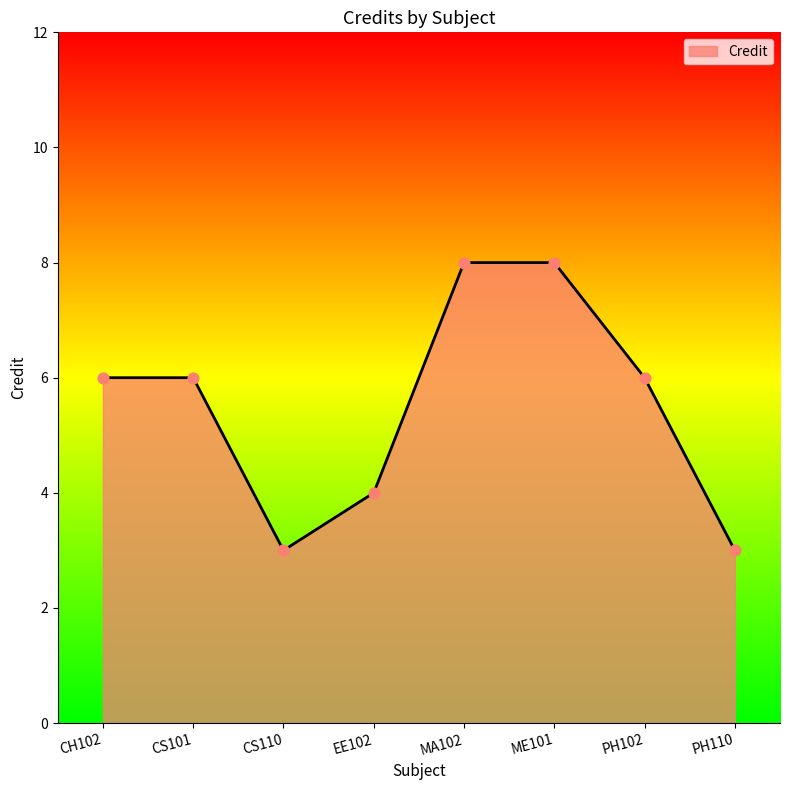

What is the change in value from CS101 to EE102?

-2